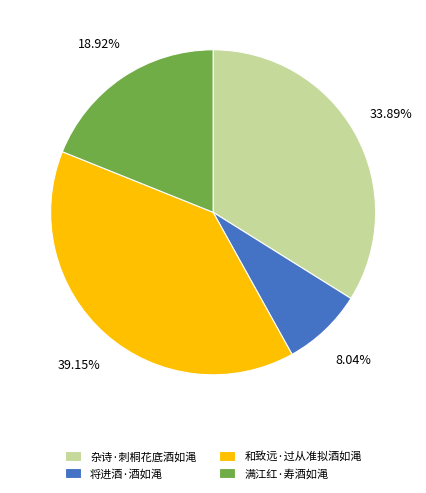

Does any single category account for the majority?

No